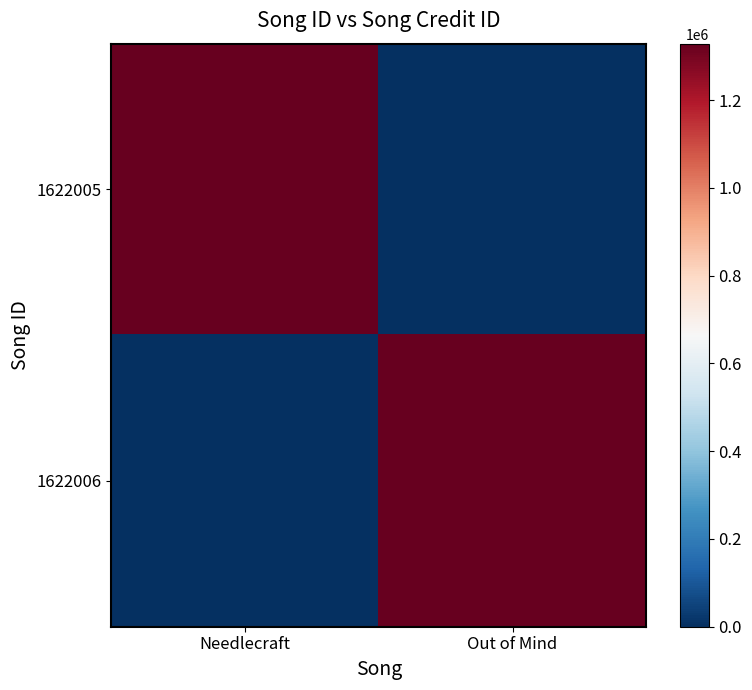

What is the total value across all series at Out of Mind?

1328980